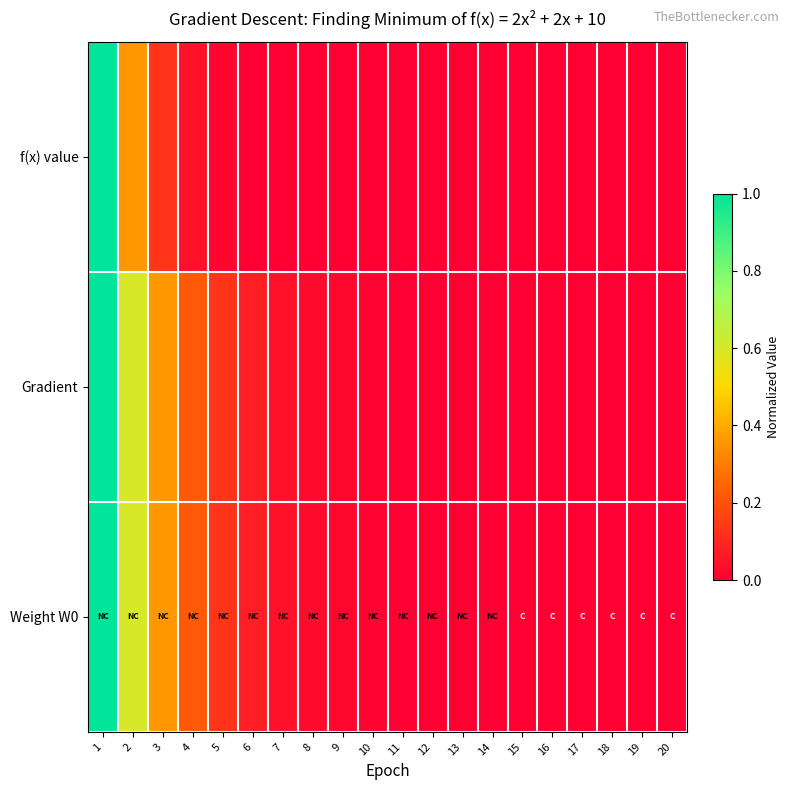

Reading left to right, extract all data points from this chart.

f(x) value: 1=1.0	2=0.4	3=0.1	4=0.0	5=0.0	6=0.0	7=0.0	8=0.0	9=0.0	10=0.0	11=0.0	12=0.0	13=0.0	14=0.0	15=0.0	16=0.0	17=0.0	18=0.0	19=0.0	20=0.0
Gradient: 1=1.0	2=0.6	3=0.4	4=0.2	5=0.1	6=0.1	7=0.0	8=0.0	9=0.0	10=0.0	11=0.0	12=0.0	13=0.0	14=0.0	15=0.0	16=0.0	17=0.0	18=0.0	19=0.0	20=0.0
Weight W0: 1=1.0	2=0.6	3=0.4	4=0.2	5=0.1	6=0.1	7=0.0	8=0.0	9=0.0	10=0.0	11=0.0	12=0.0	13=0.0	14=0.0	15=0.0	16=0.0	17=0.0	18=0.0	19=0.0	20=0.0